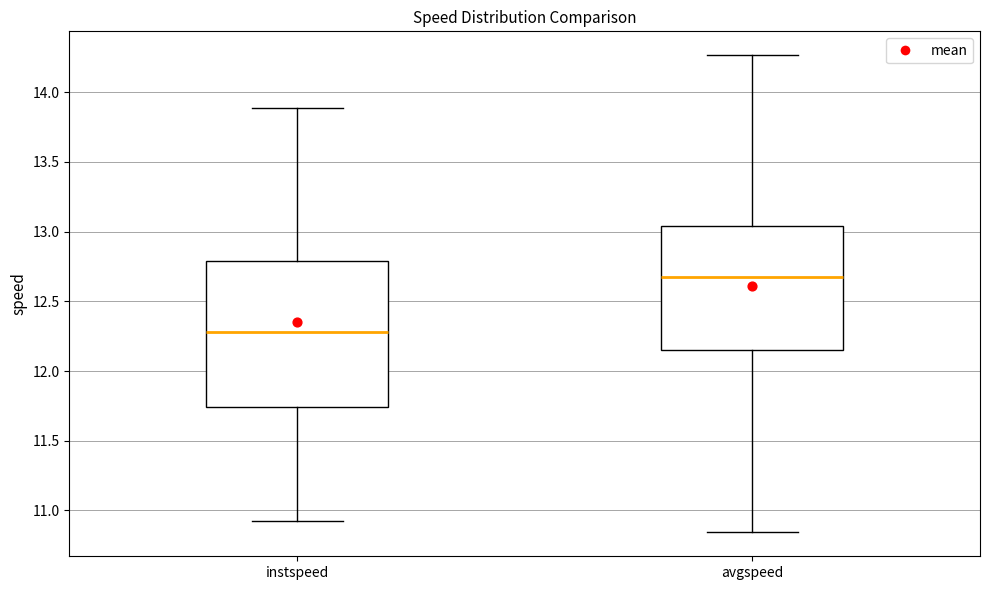

Reading left to right, transcribe this box plot: for each box, give where its median line is, the range the box spans, and where its two whiskers end, as read against the y-axis. The values are not printed on the chart, so give them approximately, as read against the axis.

instspeed: median 12.30, box 11.75 to 12.80, whiskers 10.95 to 13.90
avgspeed: median 12.65, box 12.15 to 13.05, whiskers 10.85 to 14.25